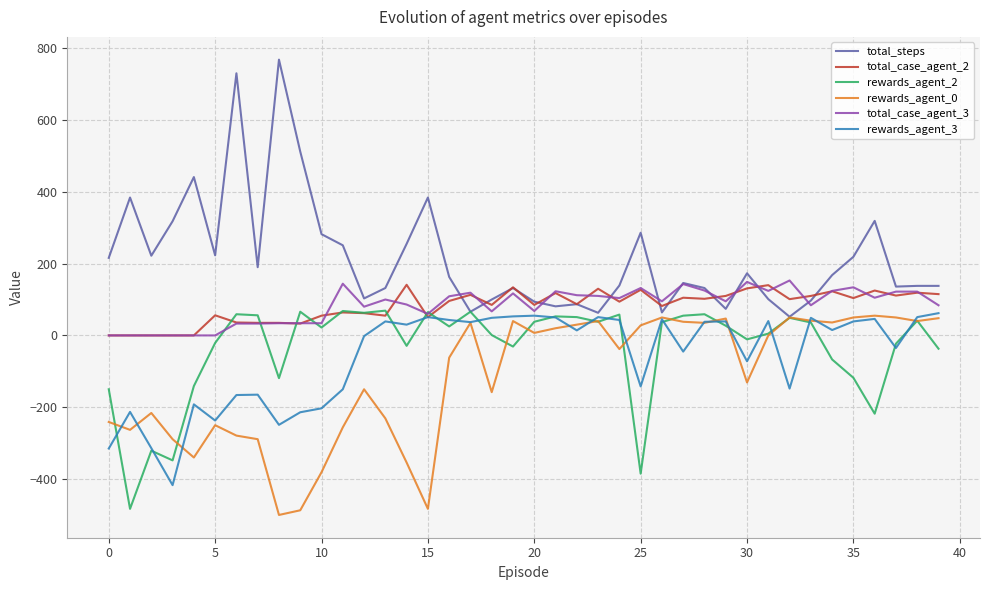

Which series has the widest spread of values?

total_steps